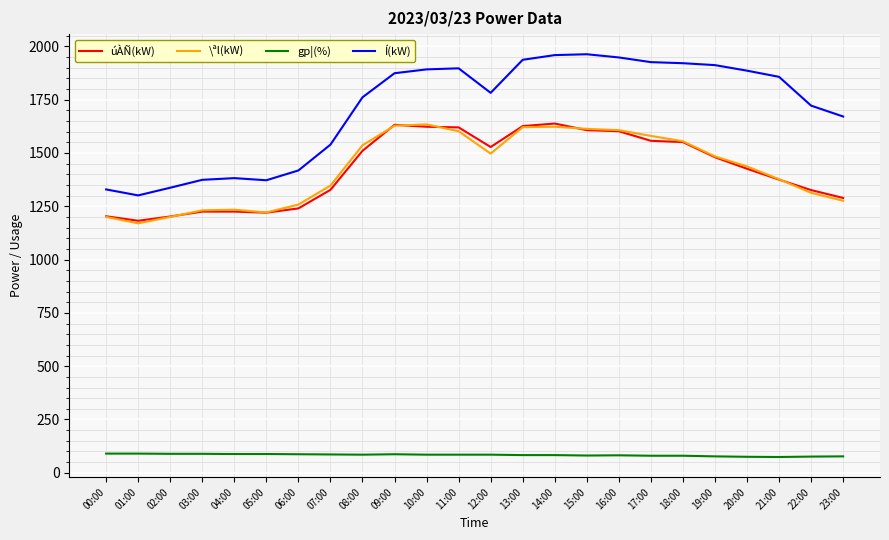

True or false: Í(kW) and \ªl(kW) intersect in this chart.

False